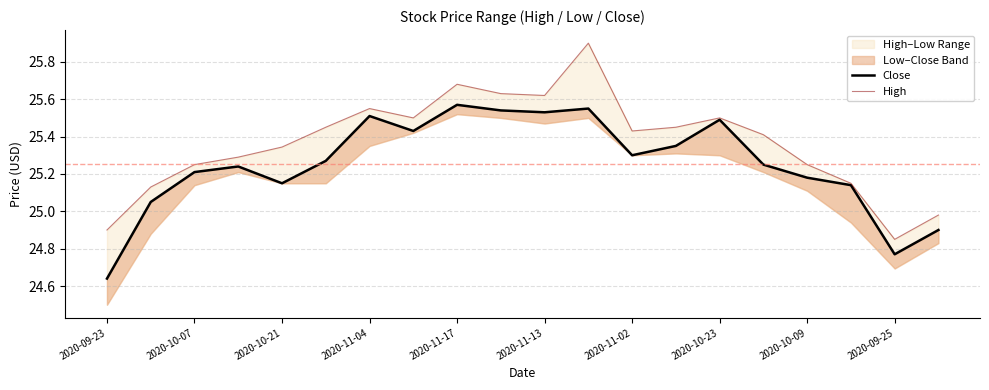

Reading left to right, transcribe all the data shown in this chart.

Close: 24.6	25.0	25.2	25.2	25.1	25.3	25.5	25.4	25.6	25.5	25.5	25.5	25.3	25.4	25.5	25.2	25.2	25.1	24.8	24.9
High: 24.9	25.1	25.2	25.3	25.3	25.5	25.5	25.5	25.7	25.6	25.6	25.9	25.4	25.5	25.5	25.4	25.2	25.1	24.9	25.0